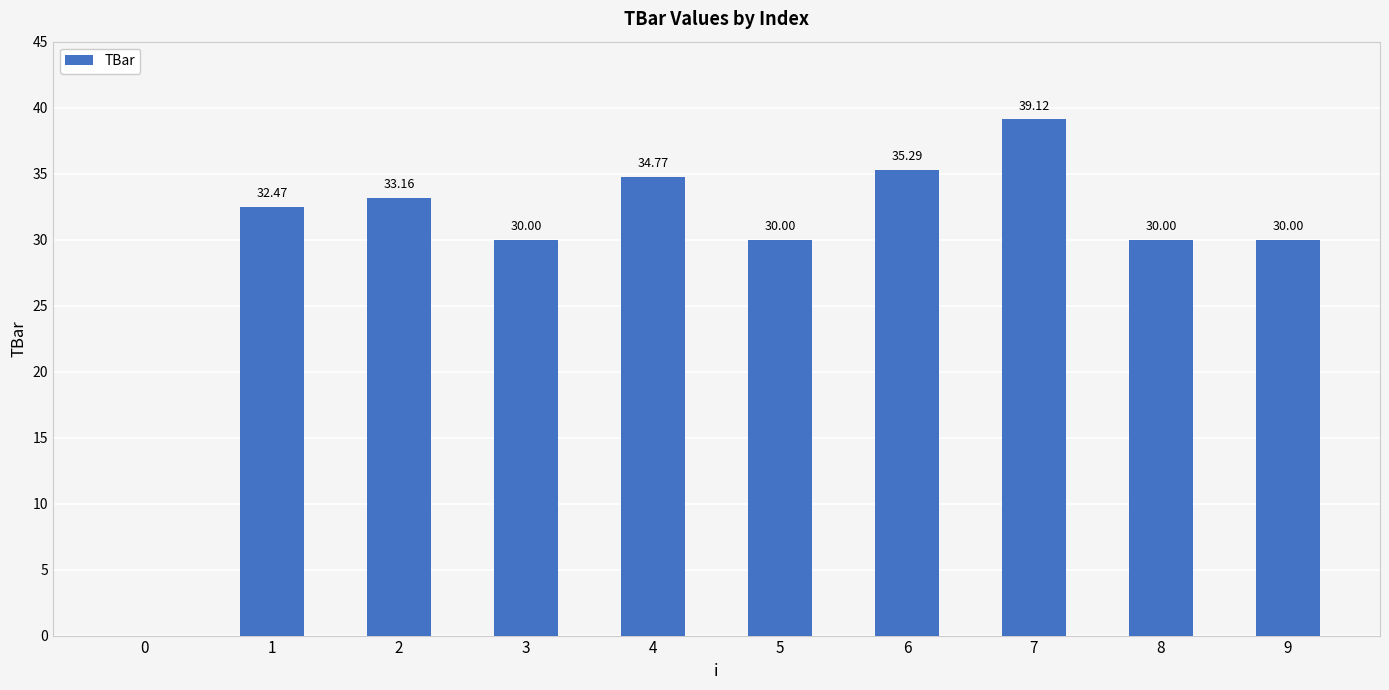

Count the number of categories in the chart.

10